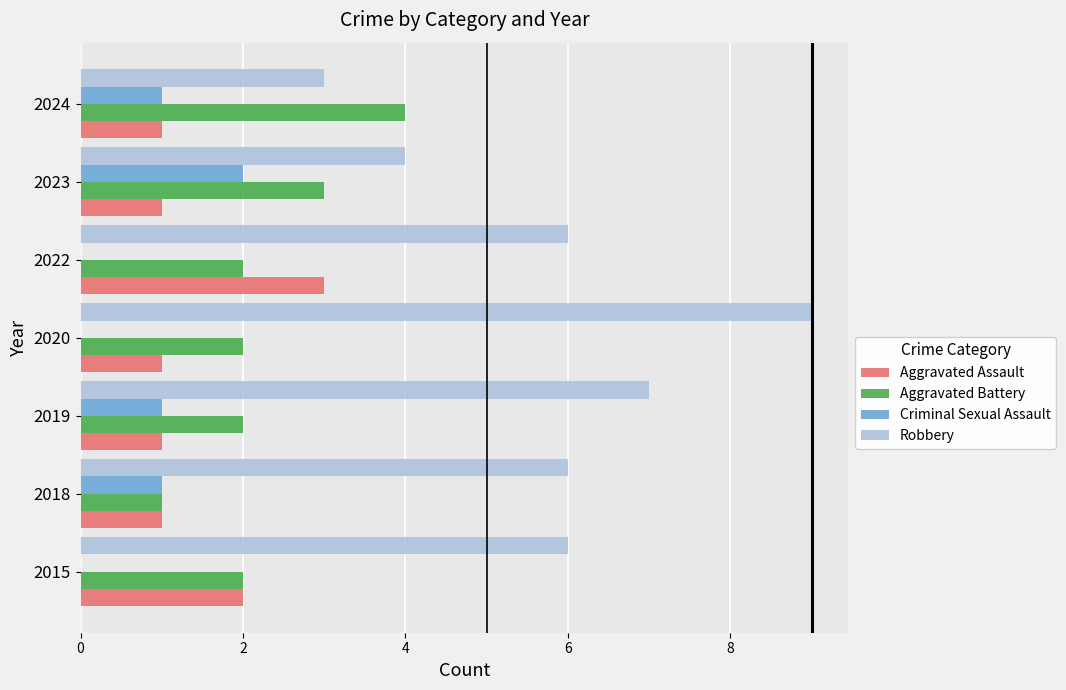

Between 2019 and 2020, which series saw the biggest shift?

Robbery